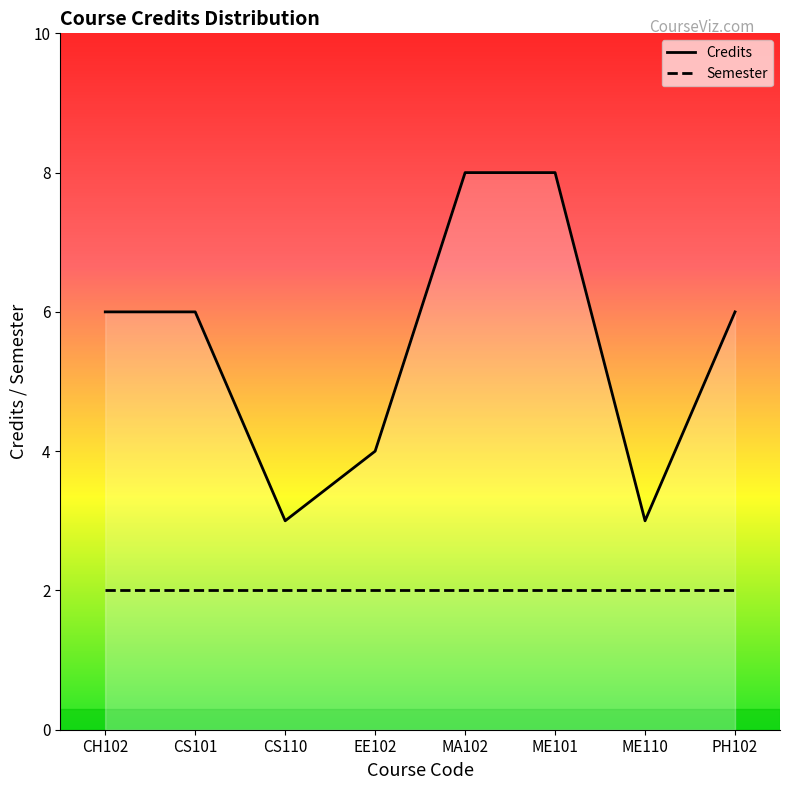

The Semester series shows 1 at CH102. True or false?

False